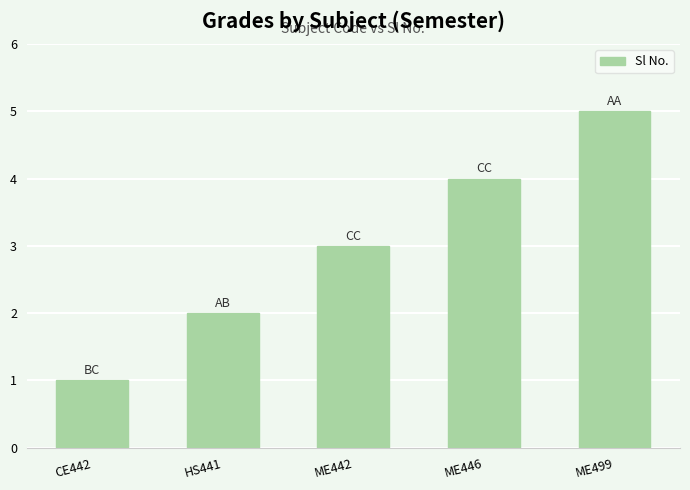

What is the approximate value at CE442?

1